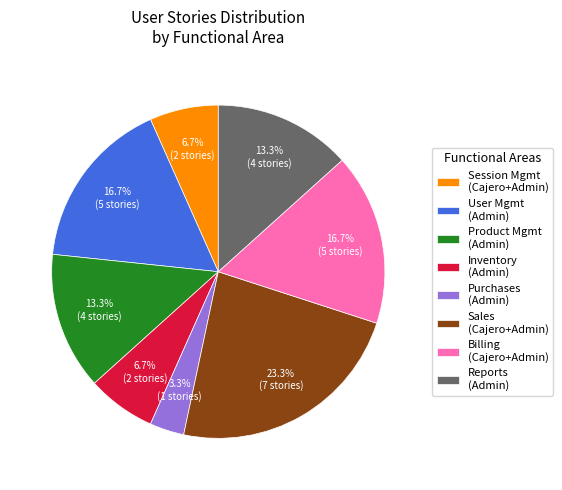

Which slice is the smallest?

Purchases (Admin)